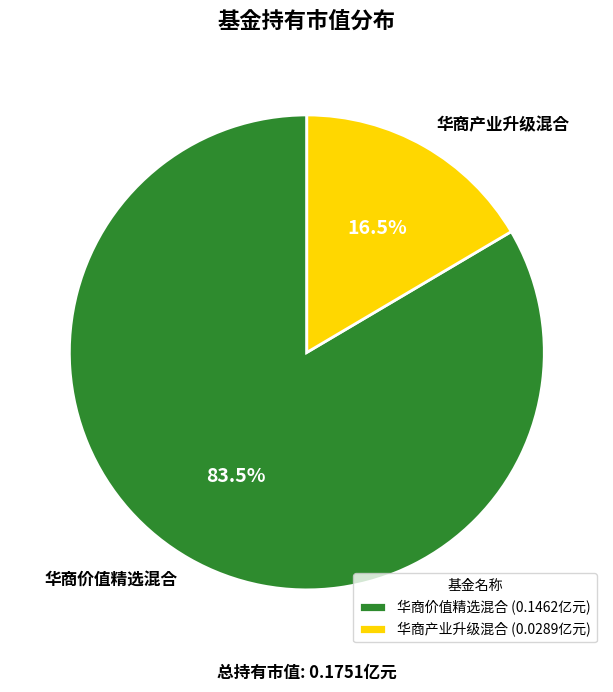

Rank the categories by value from lowest to highest.

华商产业升级混合, 华商价值精选混合